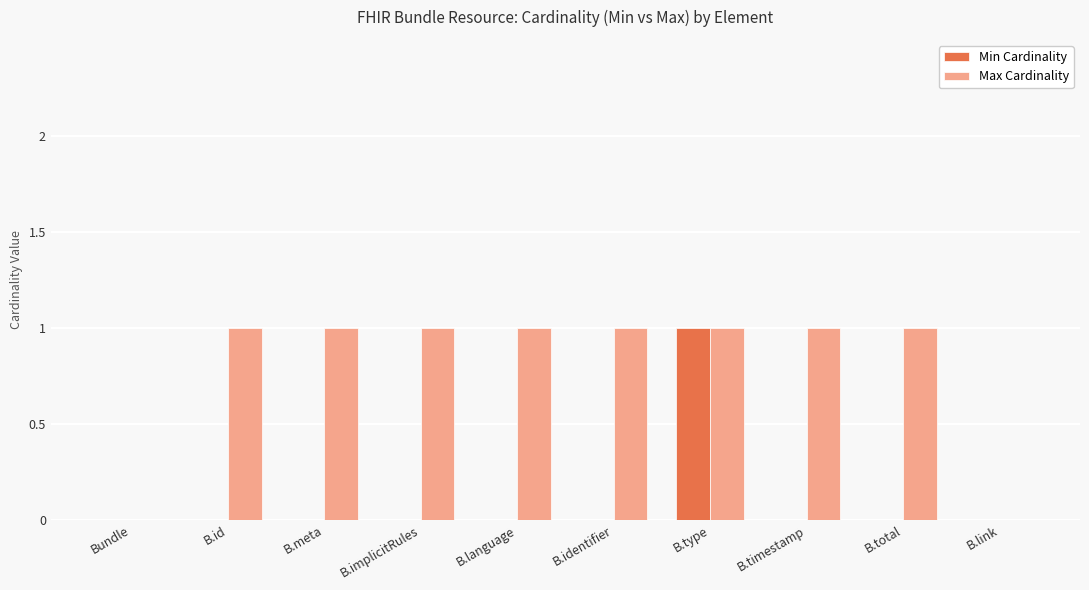

The value of Min Cardinality at B.meta is 0. True or false?

True